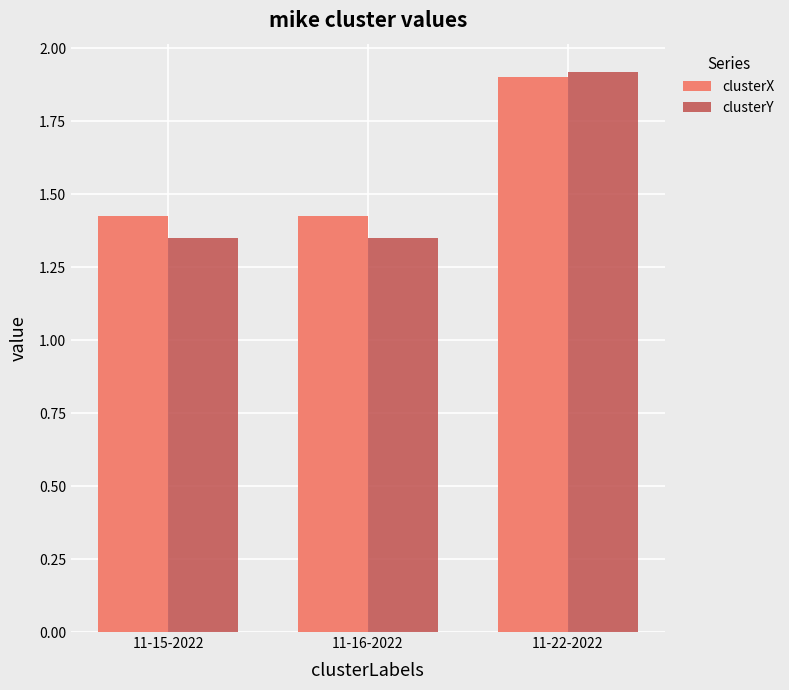

Rank the series by their average value, from highest to lowest.

clusterX, clusterY